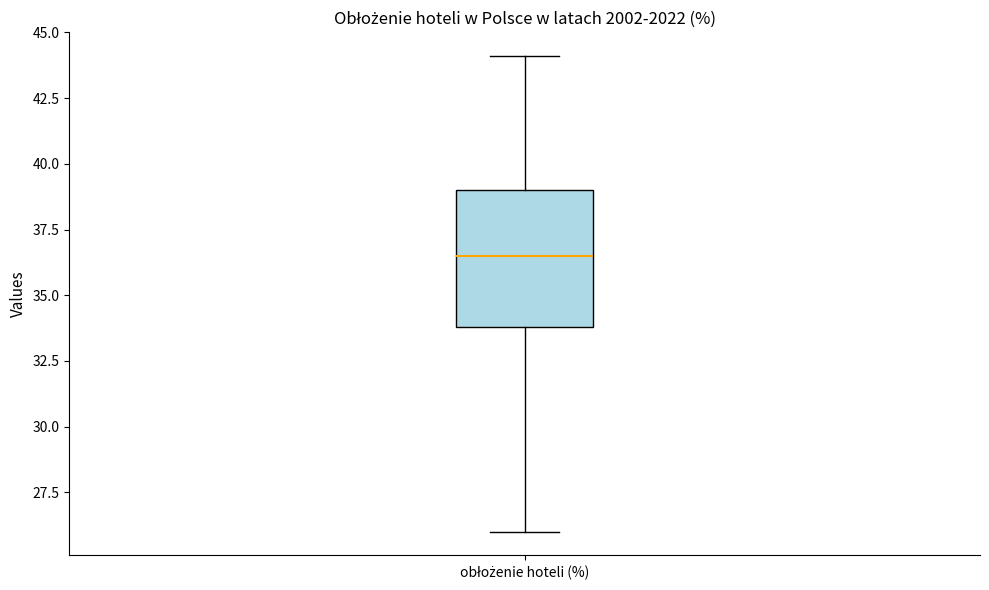

Where is the lower edge of the box for obłożenie hoteli (%) on the y-axis? The values are not printed on the chart, so give them approximately, as read against the axis.

34.0